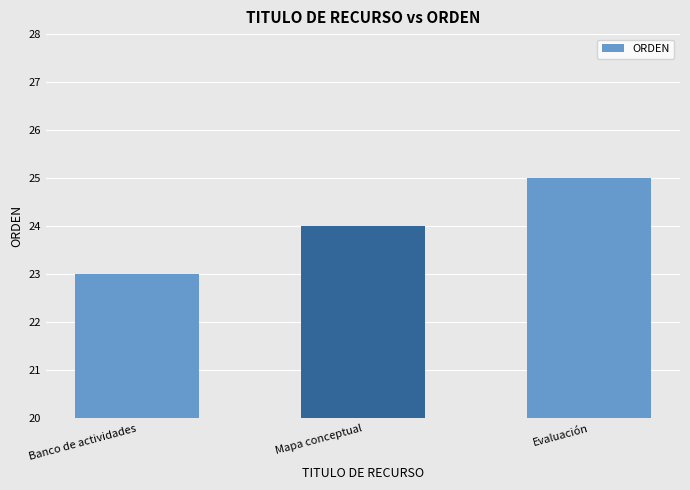

What position from the left is Banco de actividades?

1